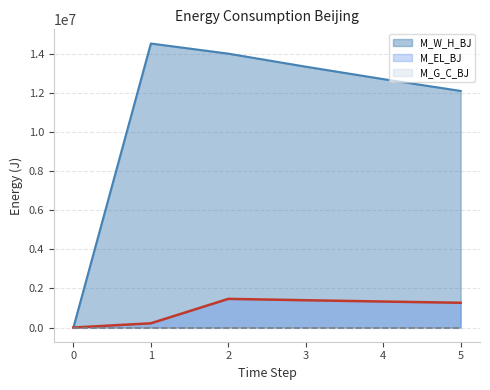

What is the total value across all series at 4?

14024432.7